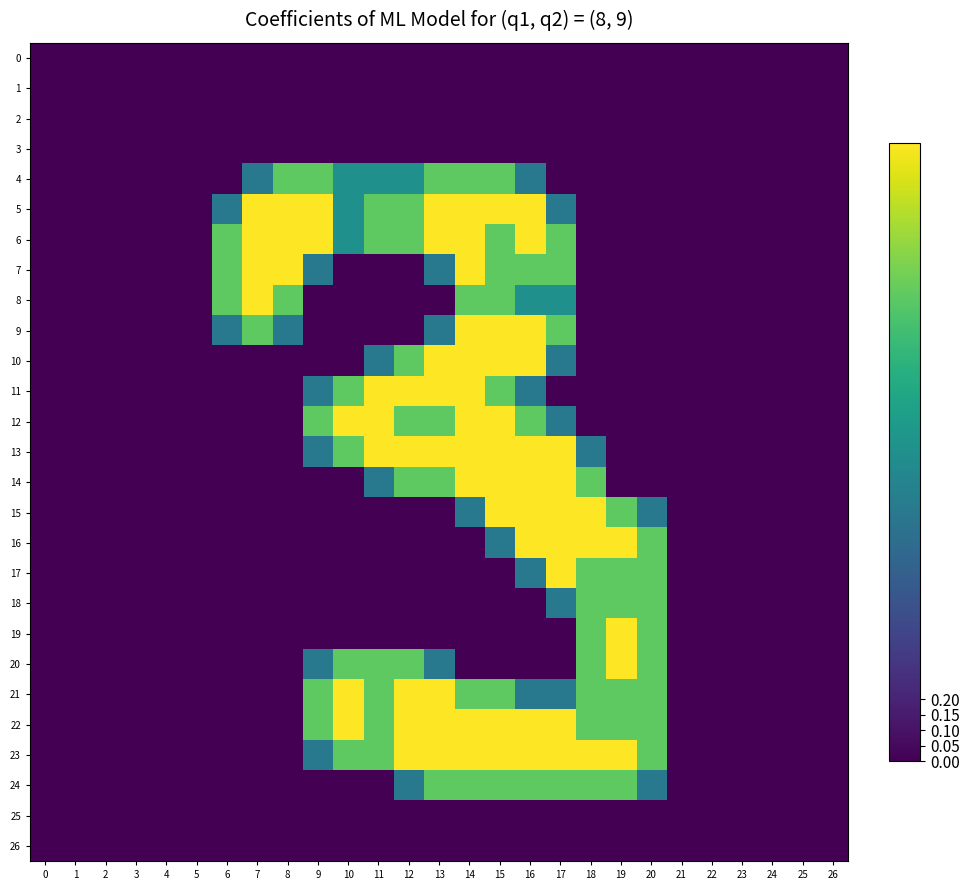

What is the spread (max minus min) of values at 13?

2.0